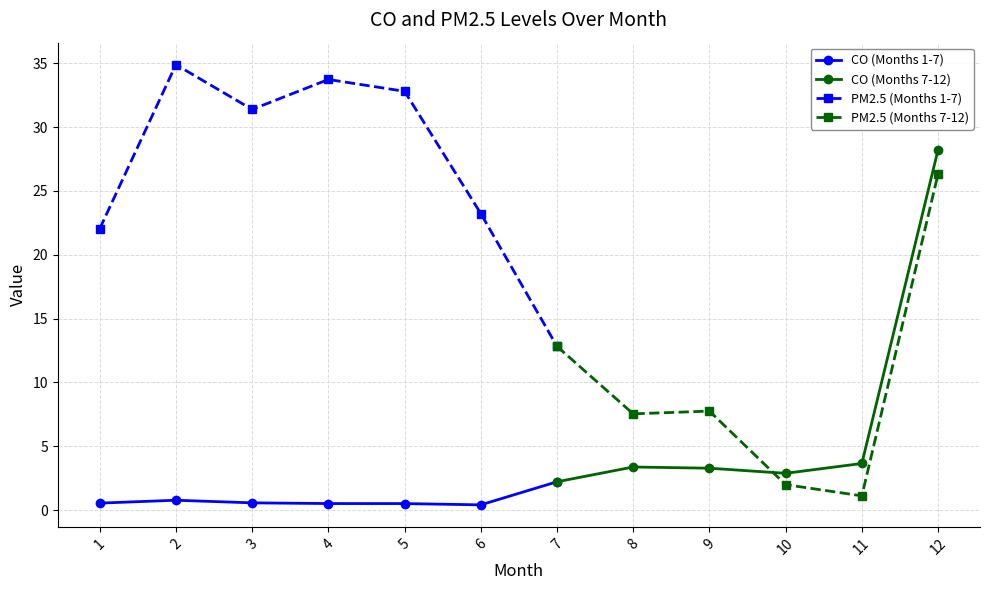

At 9, list the series in order from smallest to largest.

CO, PM2.5